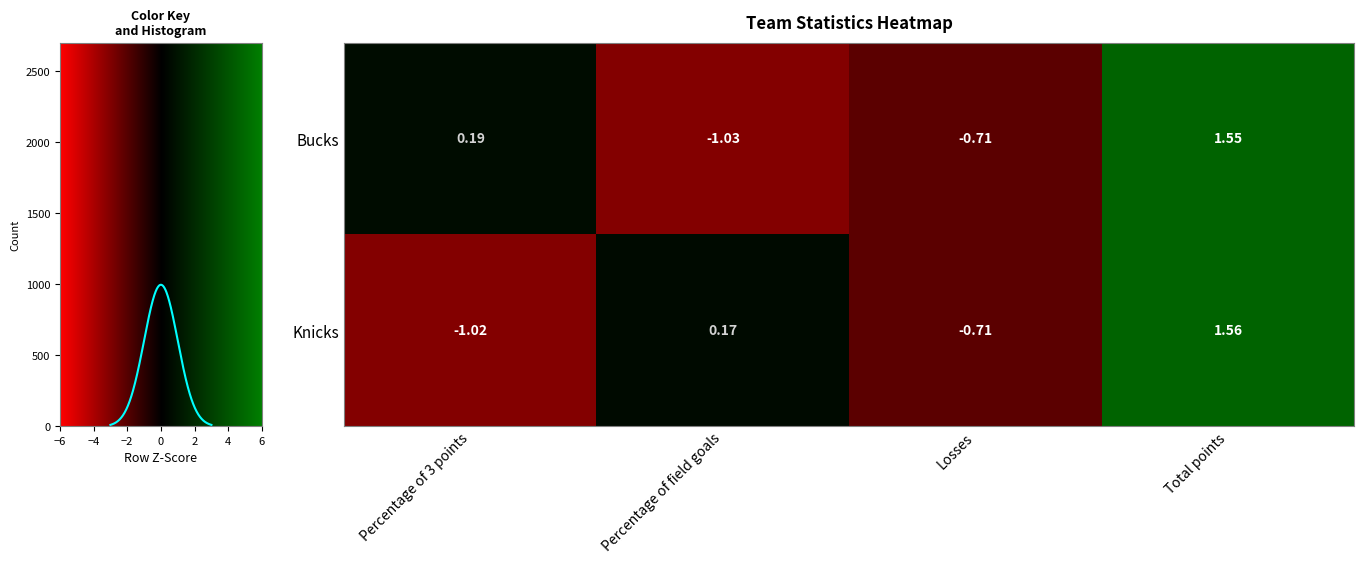

List the labels in order of Knicks value, largest first.

Total points, Percentage of field goals, Losses, Percentage of 3 points